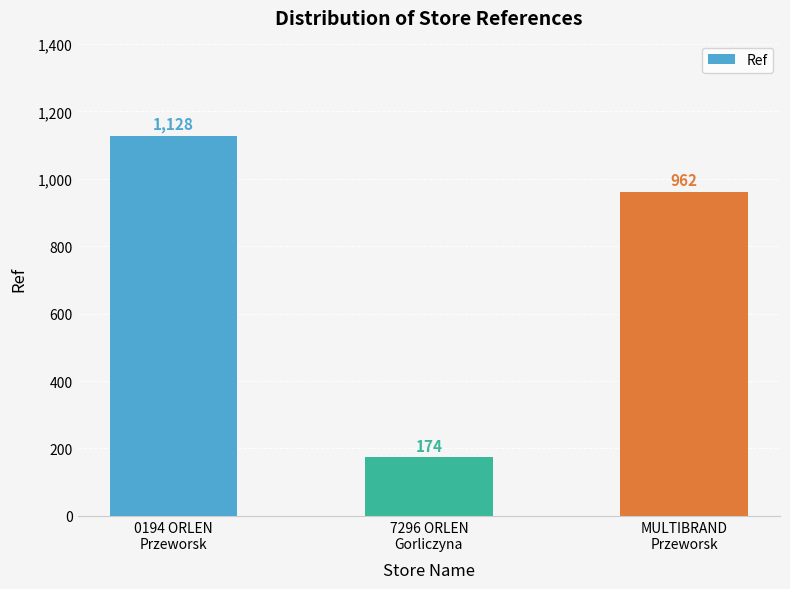

What is the label of the 3rd bar from the right?

0194 ORLEN
Przeworsk